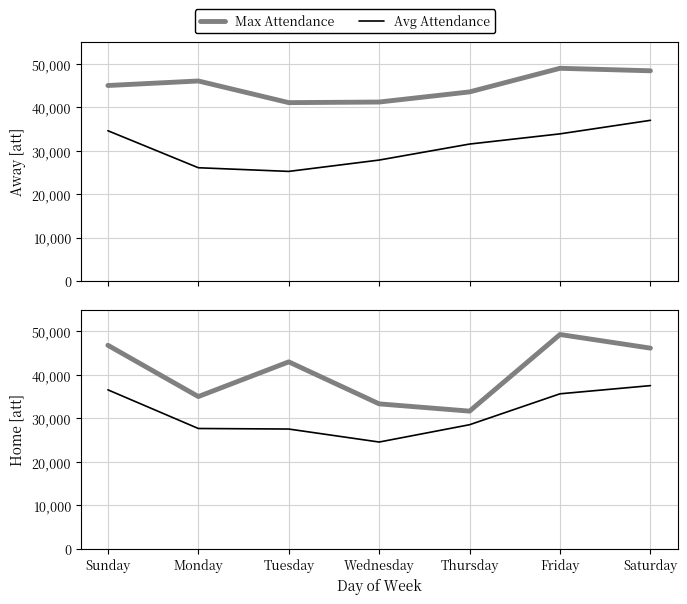

Which has a higher value, Wednesday or Monday?

Monday